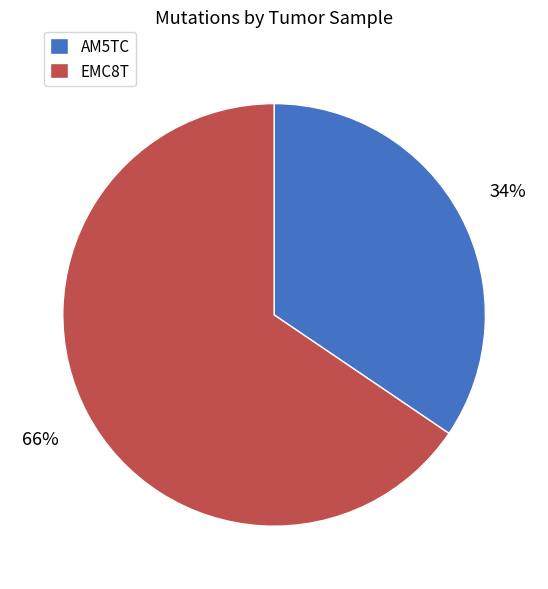

How many slices are in this pie chart?

2